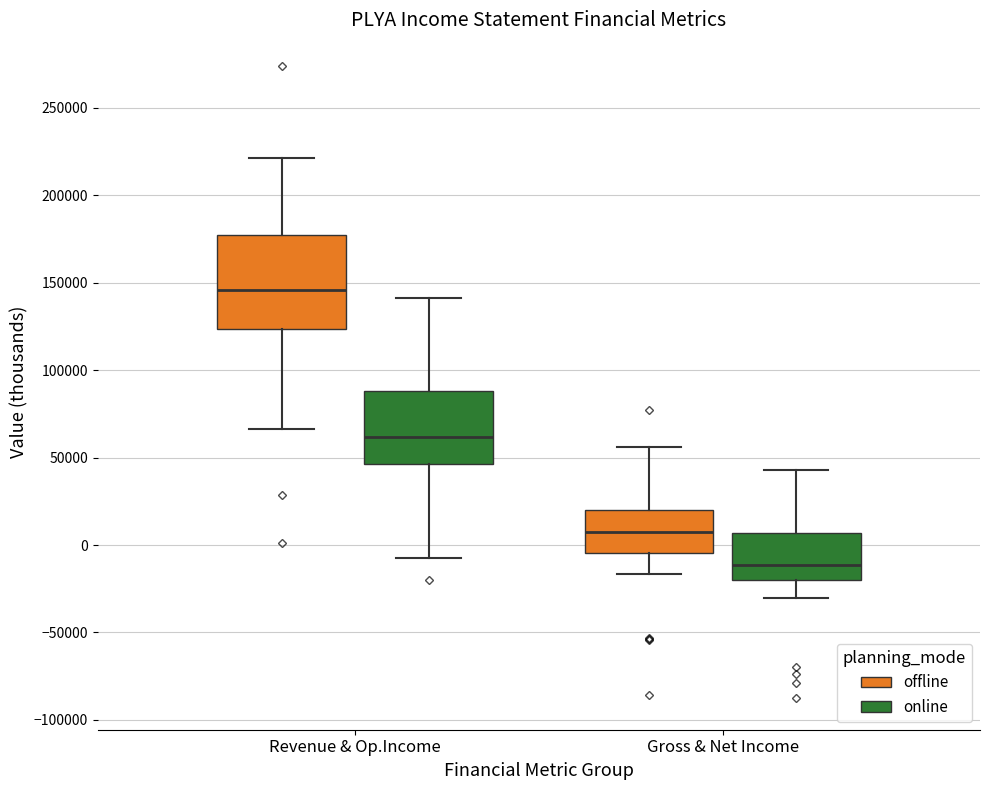

Reading left to right, read every box against the y-axis: the position of its median line, the range the box covers, and the ends of its whiskers. The values are not printed on the chart, so give them approximately, as read against the axis.

Revenue & Op.Income (offline): median 145000, box 125000 to 175000, whiskers 65000 to 220000
Revenue & Op.Income (online): median 60000, box 45000 to 90000, whiskers -5000 to 140000
Gross & Net Income (offline): median 10000, box -5000 to 20000, whiskers -15000 to 55000
Gross & Net Income (online): median -10000, box -20000 to 5000, whiskers -30000 to 45000